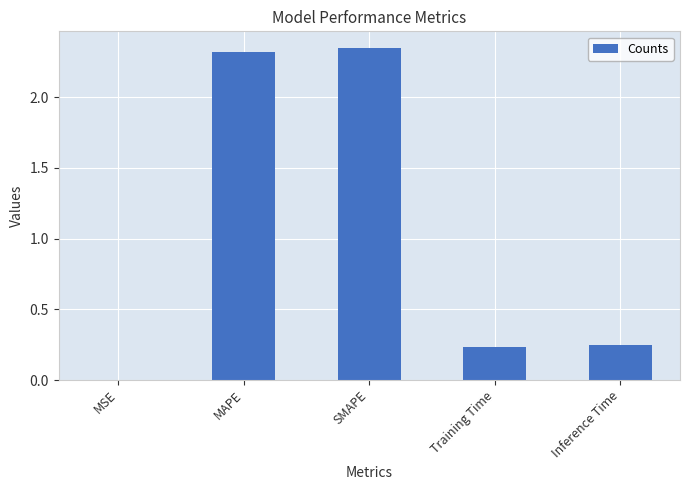

What is the sum of all values?

5.1